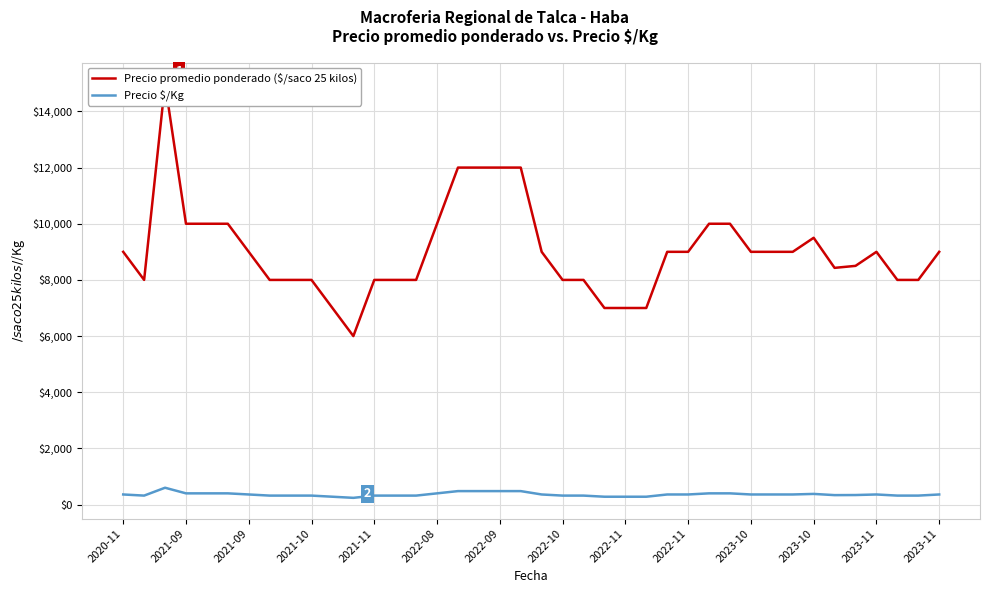

How many lines are shown in the chart?

2